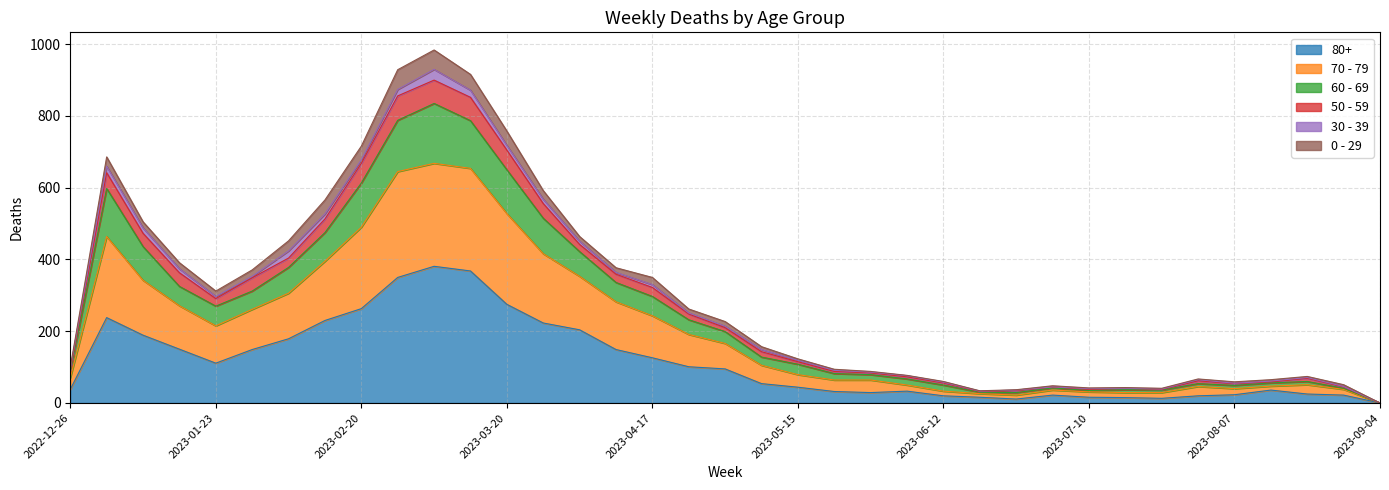

In 60 - 69, how many points are lower than both neighbors (excluding endpoints)?

5